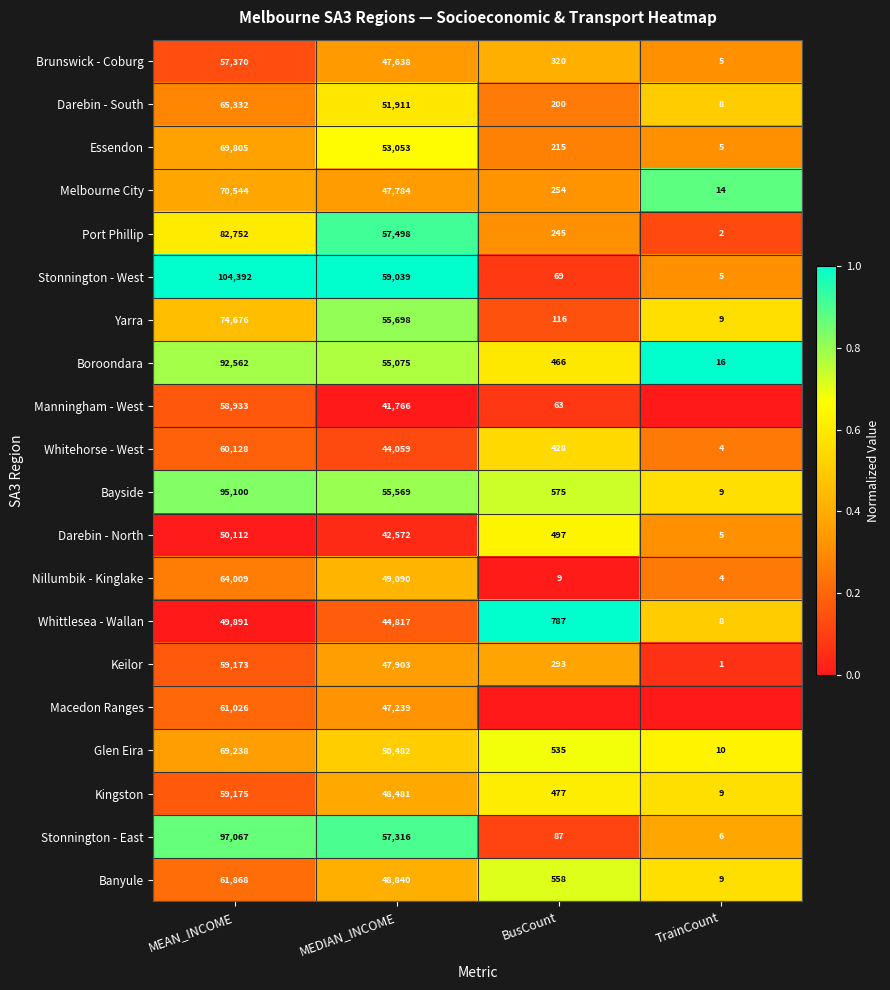

The value of Darebin - South at MEAN_INCOME is 65332. True or false?

True